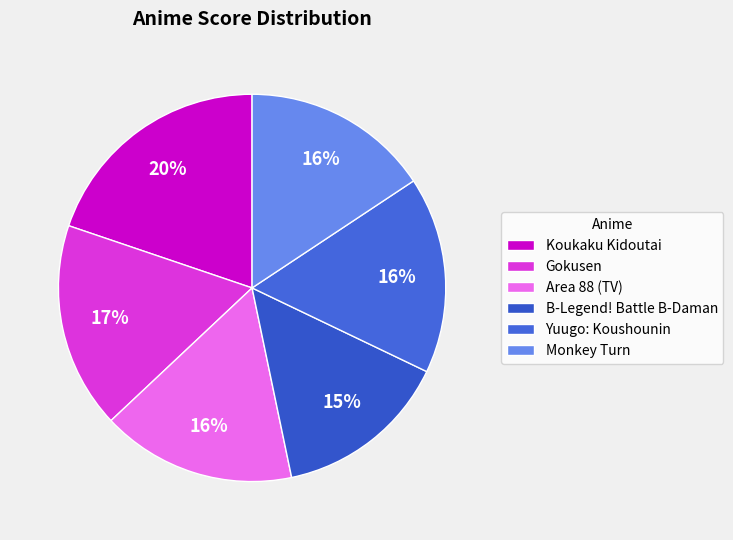

Count the number of slices in the pie.

6